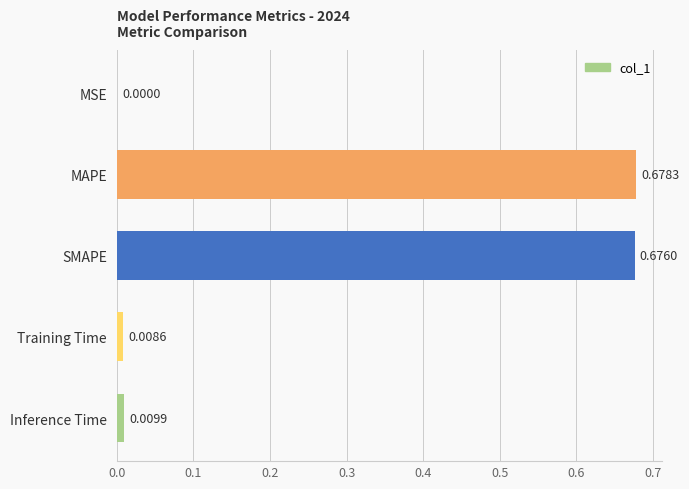

What is the average value?

0.3